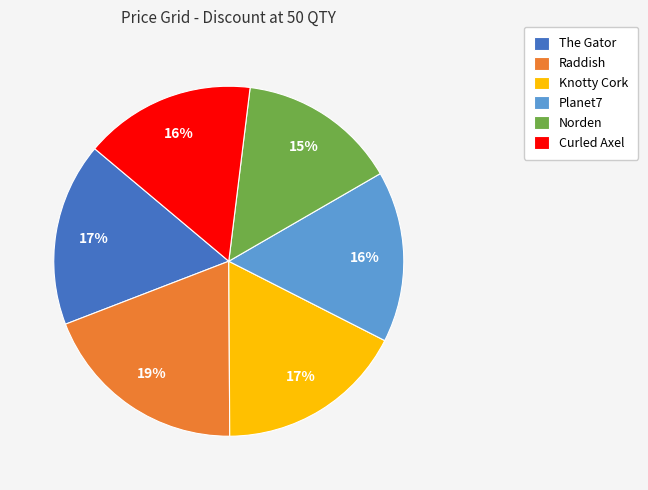

What is the largest slice in the pie chart?

Raddish